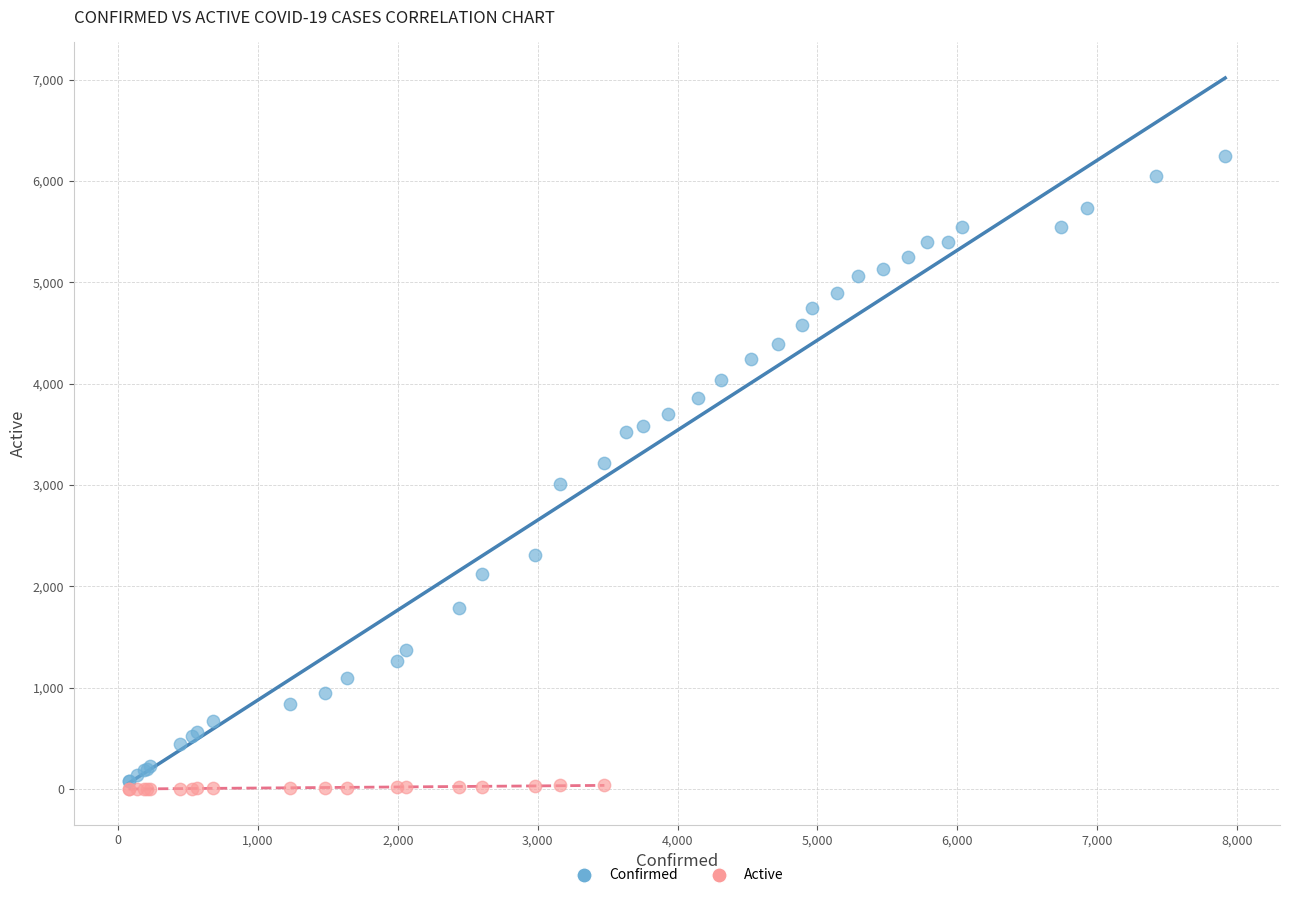

Which series contains the highest Y value?

Confirmed